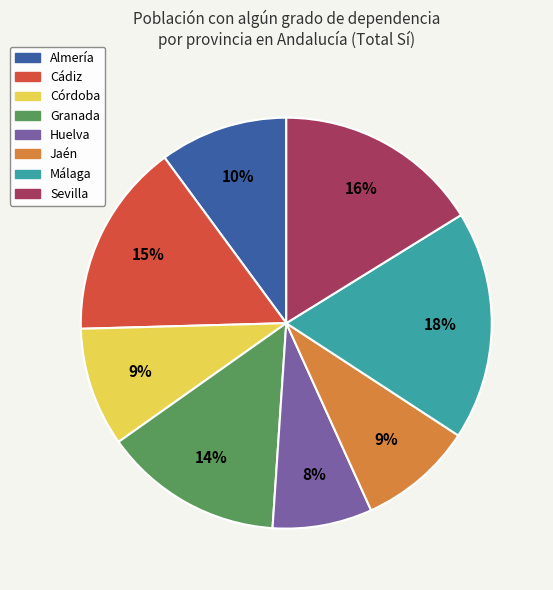

Which category has the smallest portion of the pie?

Huelva